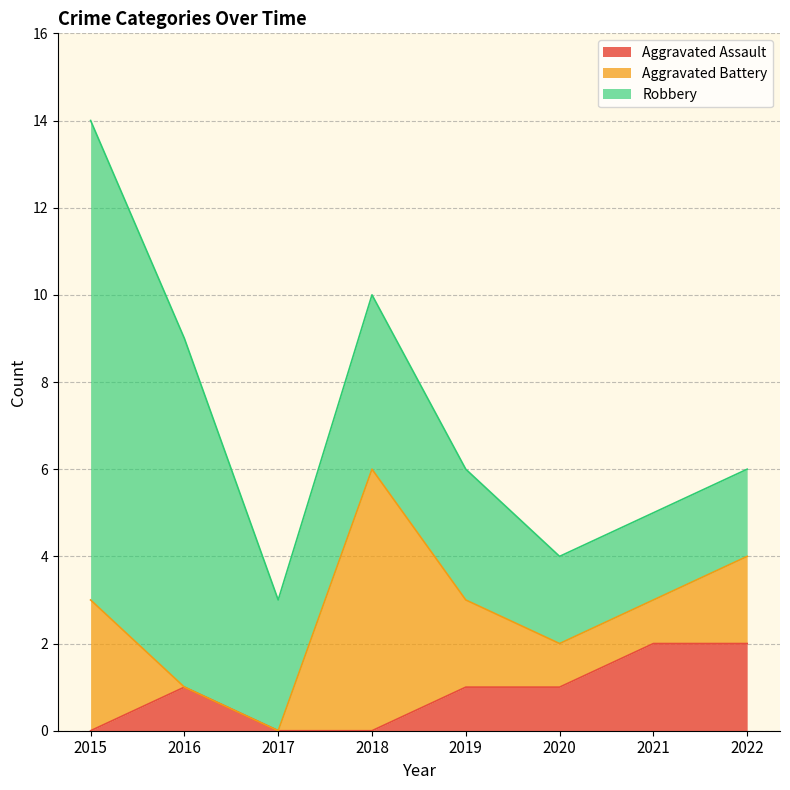

How many series are shown in this chart?

3